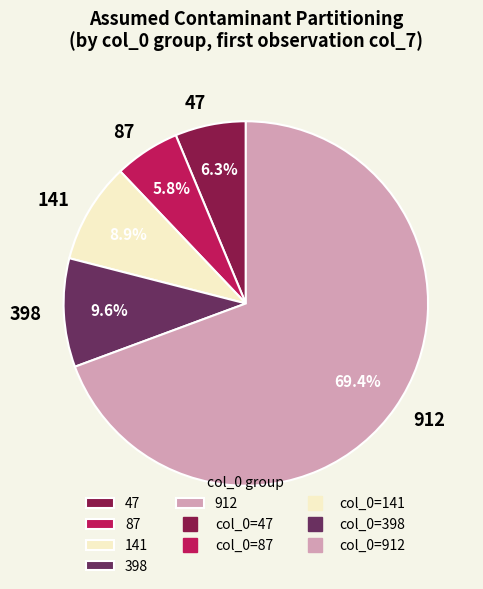

How many slices are in this pie chart?

5